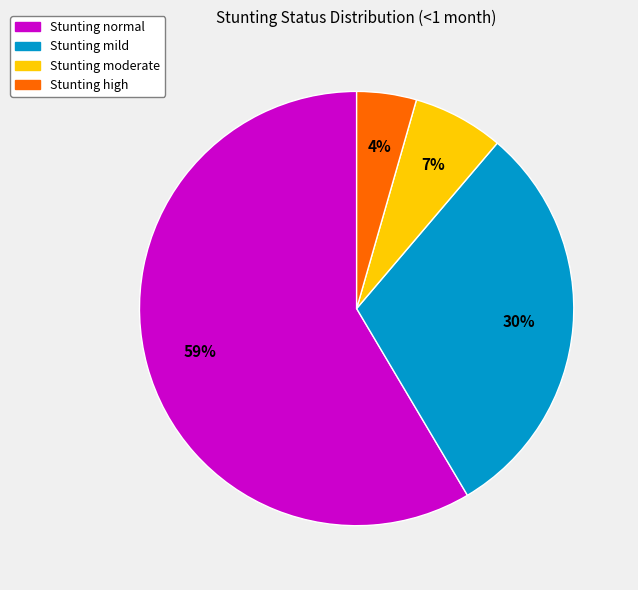

To the nearest percent, what is the average slice percentage?

25%